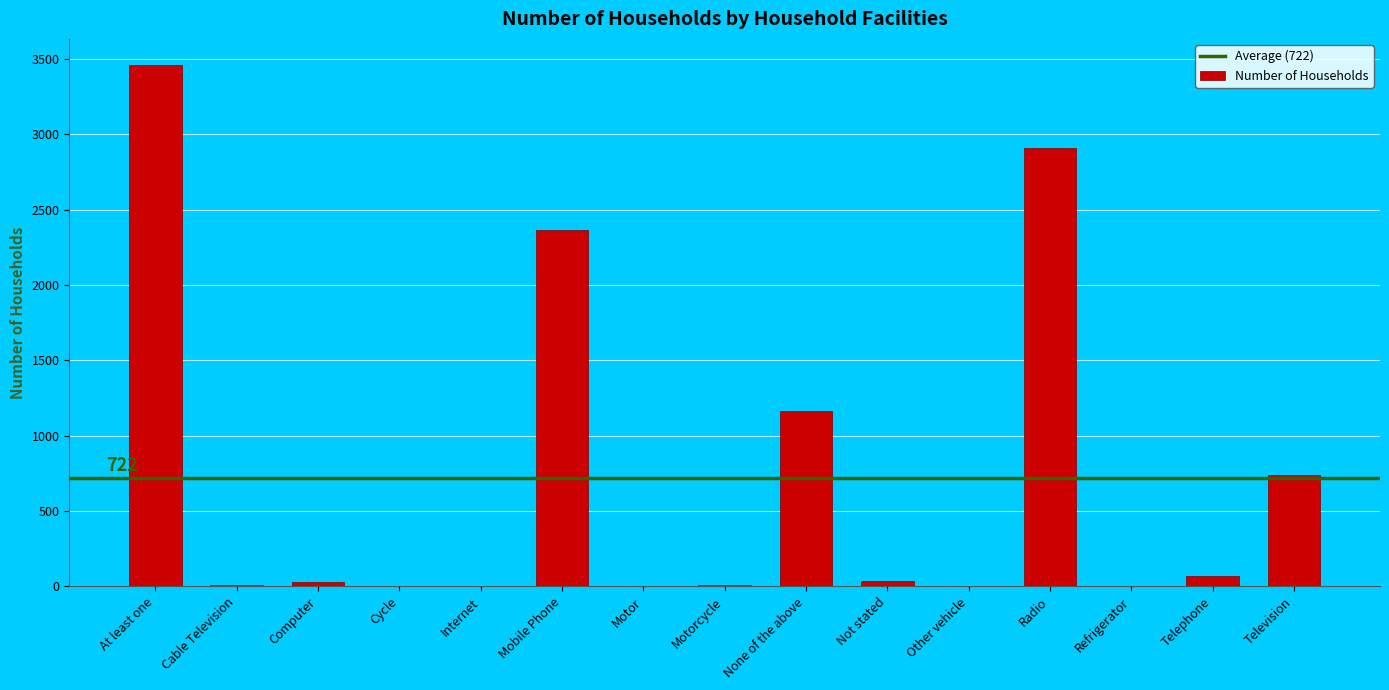

Between Refrigerator and None of the above, which is larger?

None of the above